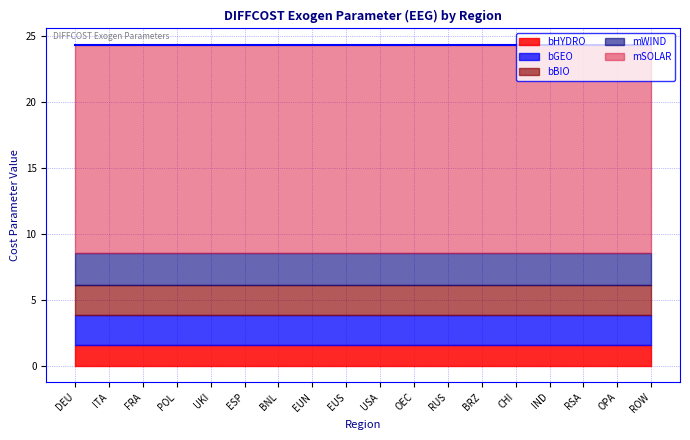

Which category has the highest value in the bHYDRO series?

DEU